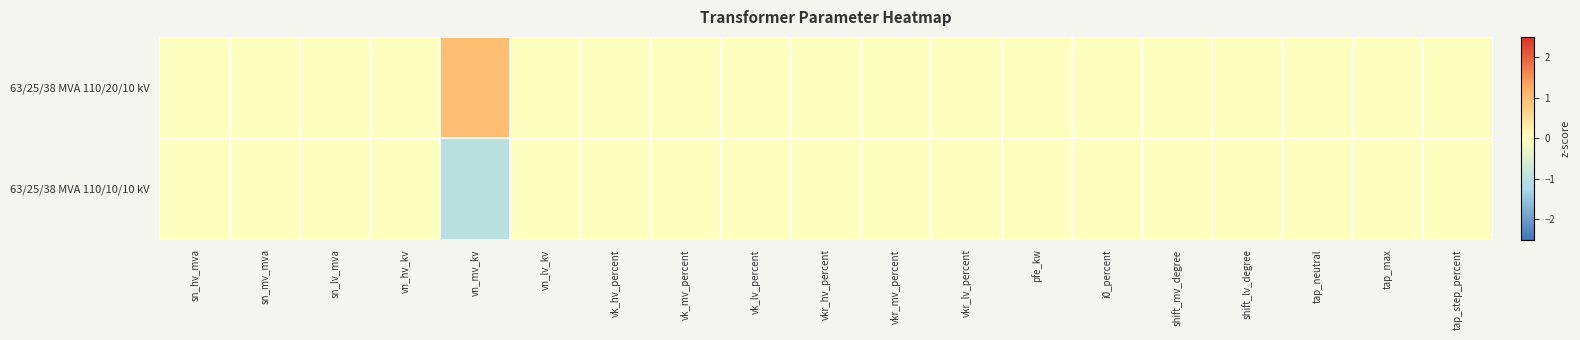

Which series has the widest spread of values?

63/25/38 MVA 110/20/10 kV